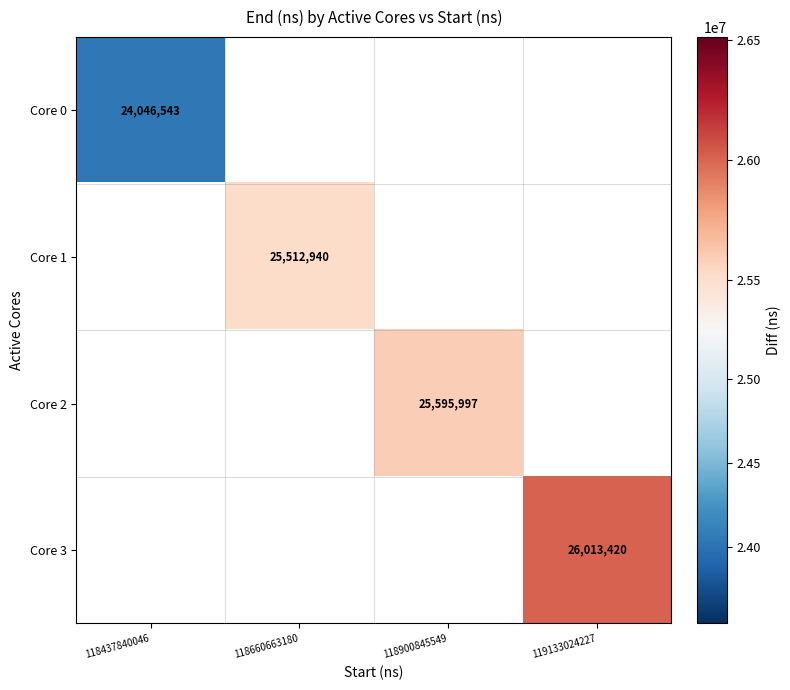

The value of Core 0 at 118437840046 is 5348019. True or false?

False